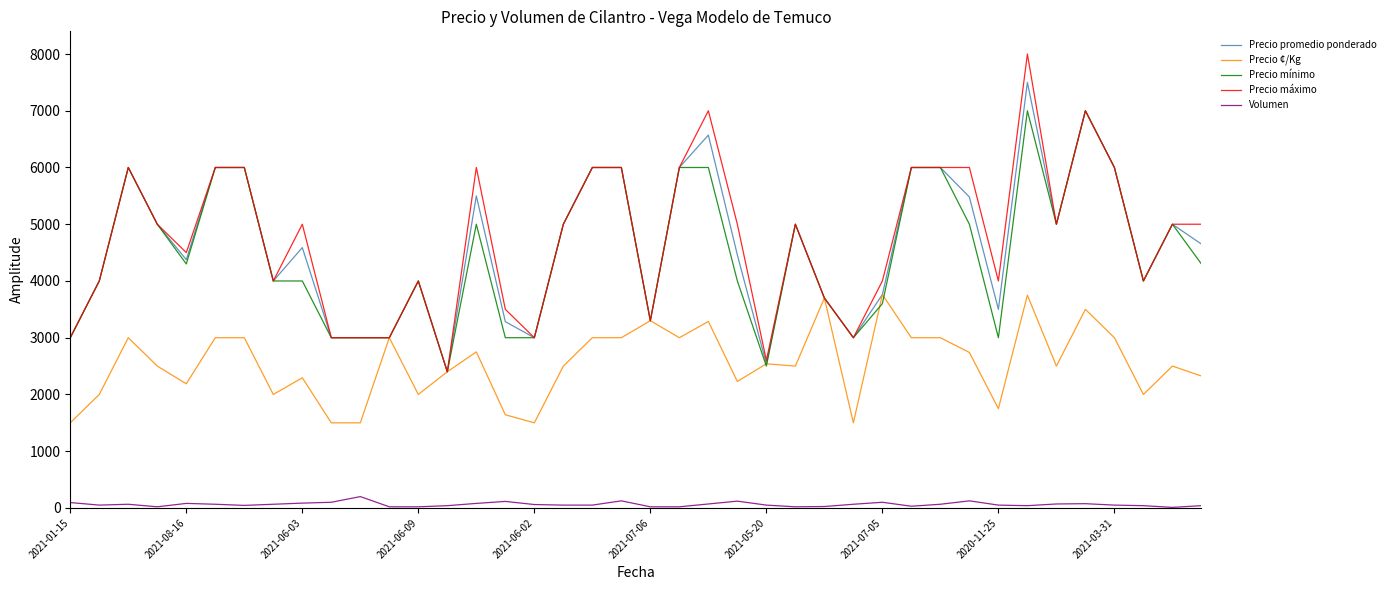

True or false: Volumen and Precio promedio ponderado cross at least once.

False